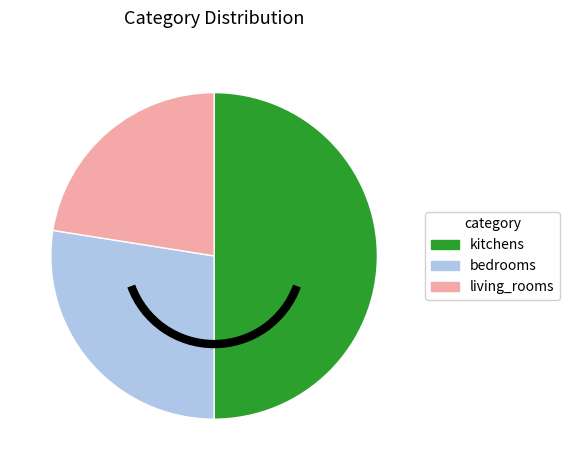

Is the sum of kitchens and bedrooms greater than half?

Yes